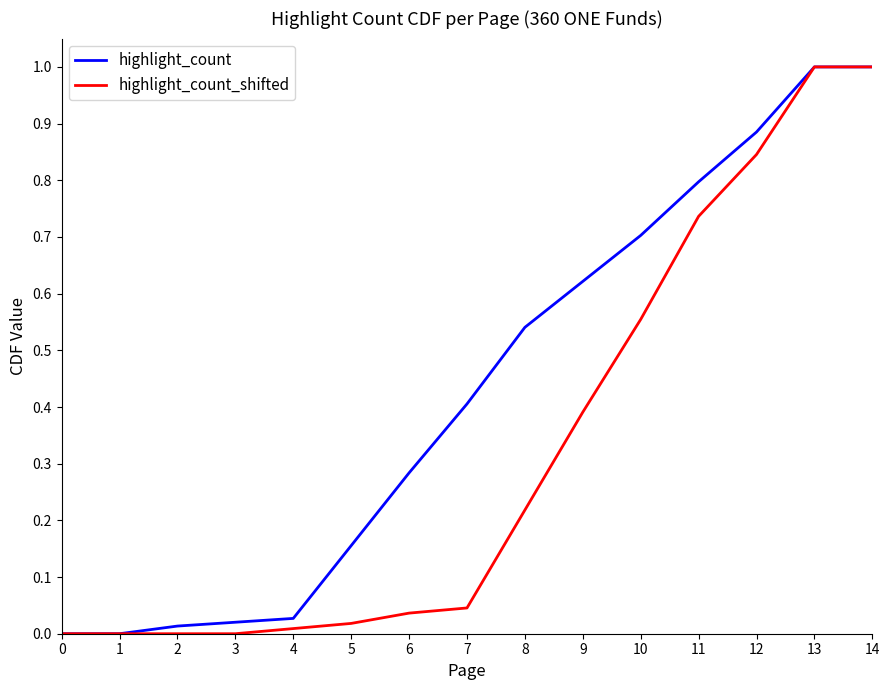

Is the value of highlight_count at 13 greater than the value of highlight_count_shifted at 8?

Yes